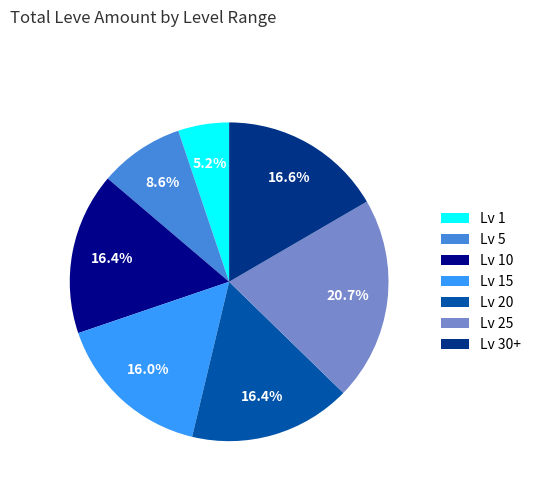

What portion of the pie excludes Lv 20?

83.6%